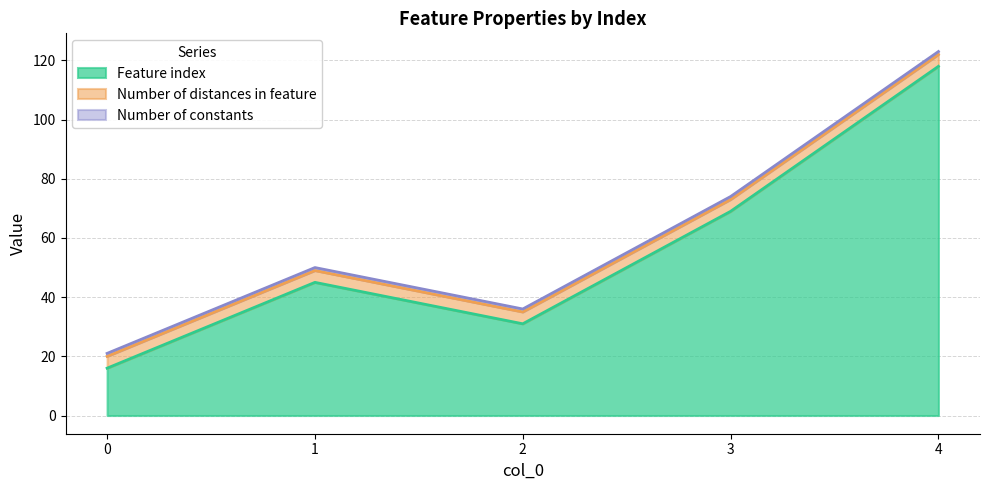

What is the minimum value shown in the chart?

1